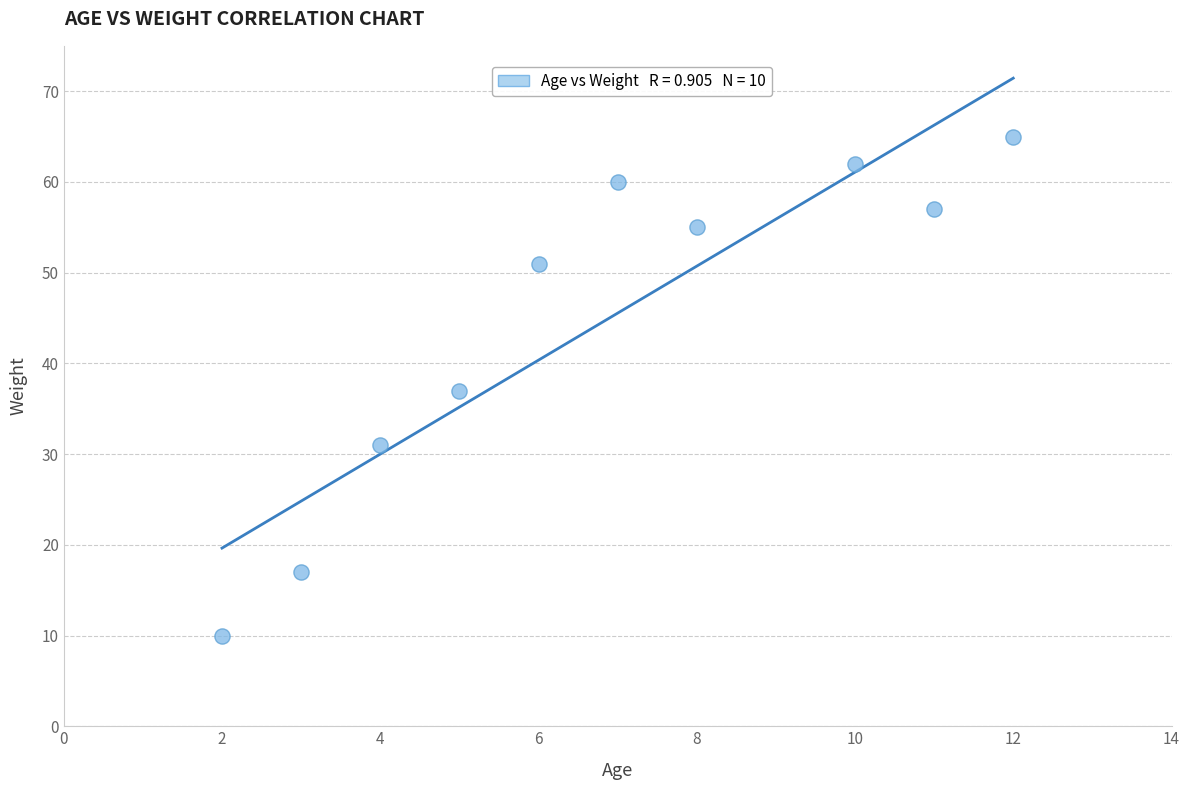

What is the range of X values (max minus min)?

10